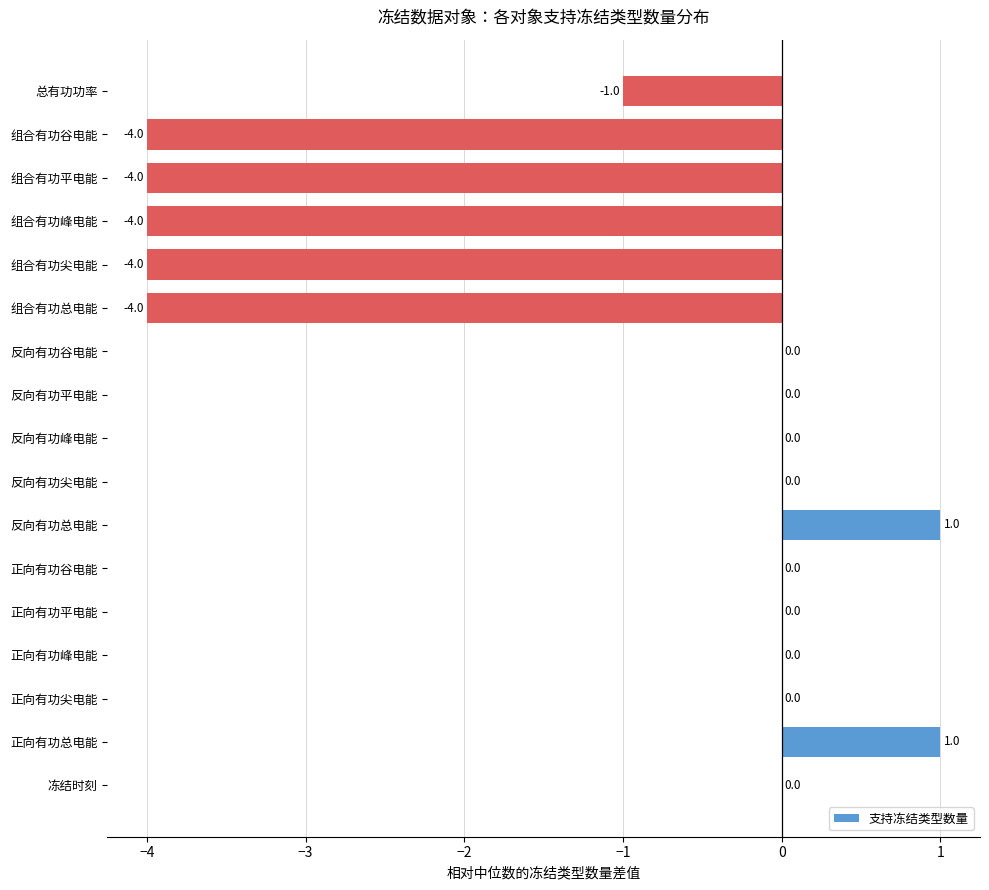

Reading top to bottom, extract all data points from this chart.

总有功功率=-1	组合有功谷电能=-4	组合有功平电能=-4	组合有功峰电能=-4	组合有功尖电能=-4	组合有功总电能=-4	反向有功谷电能=0	反向有功平电能=0	反向有功峰电能=0	反向有功尖电能=0	反向有功总电能=1	正向有功谷电能=0	正向有功平电能=0	正向有功峰电能=0	正向有功尖电能=0	正向有功总电能=1	冻结时刻=0